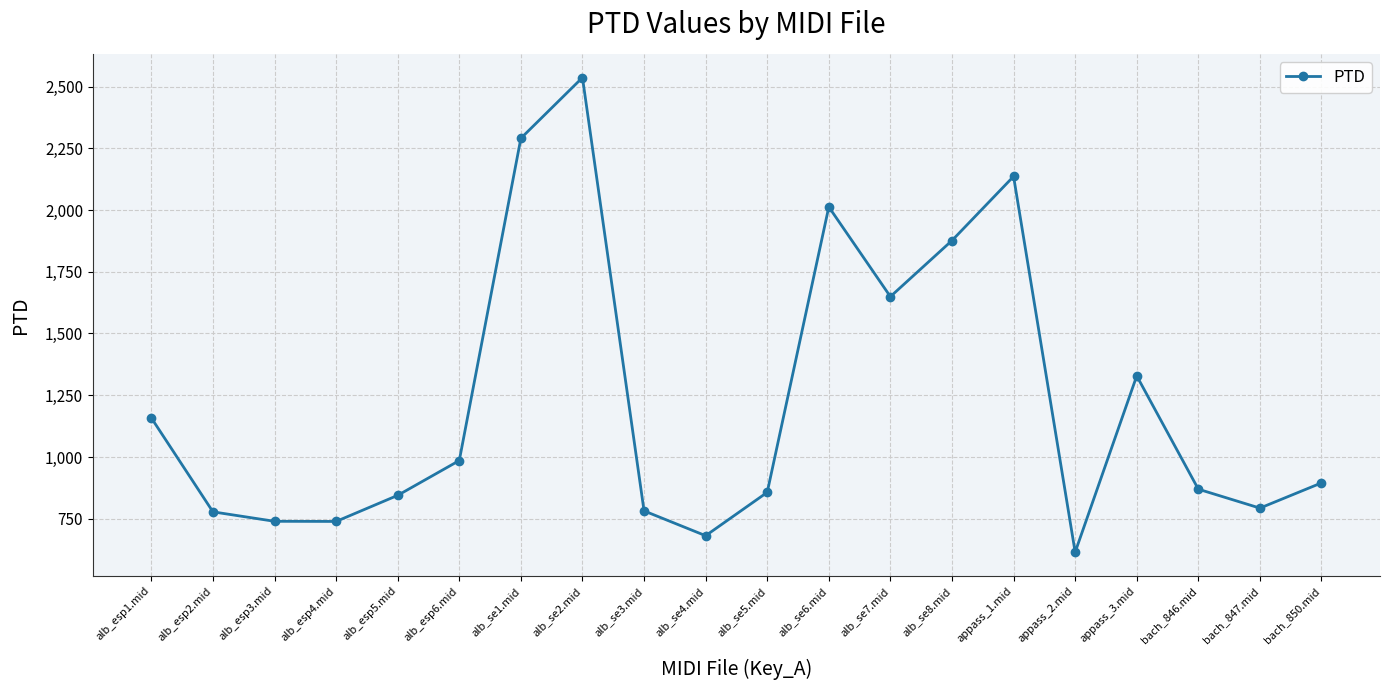

How many distinct data groups are displayed?

1